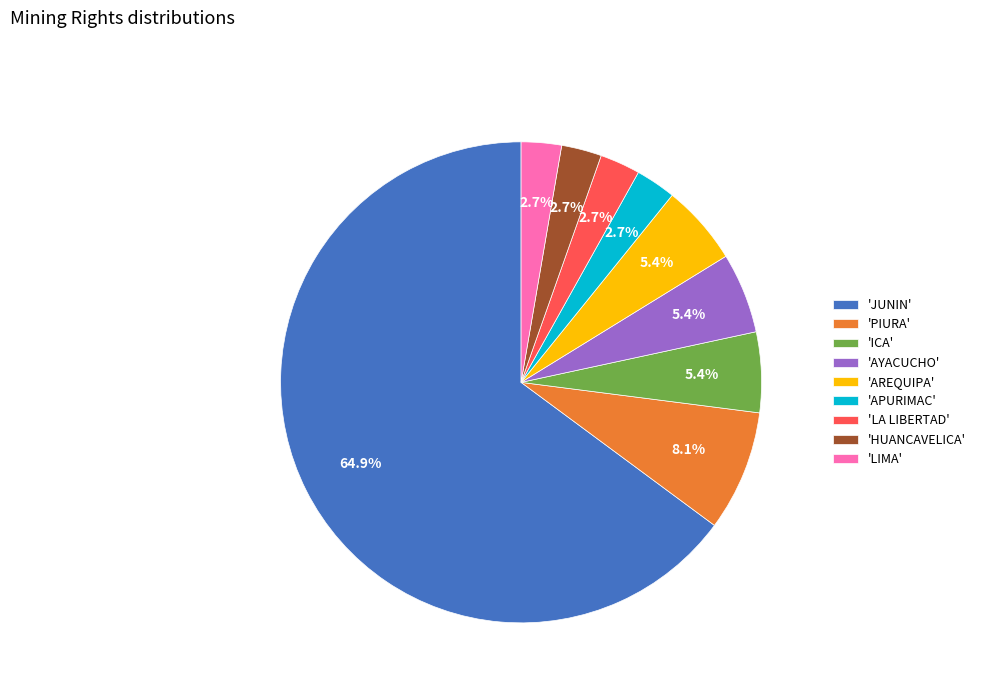

Which category has the biggest portion of the pie?

'JUNIN'